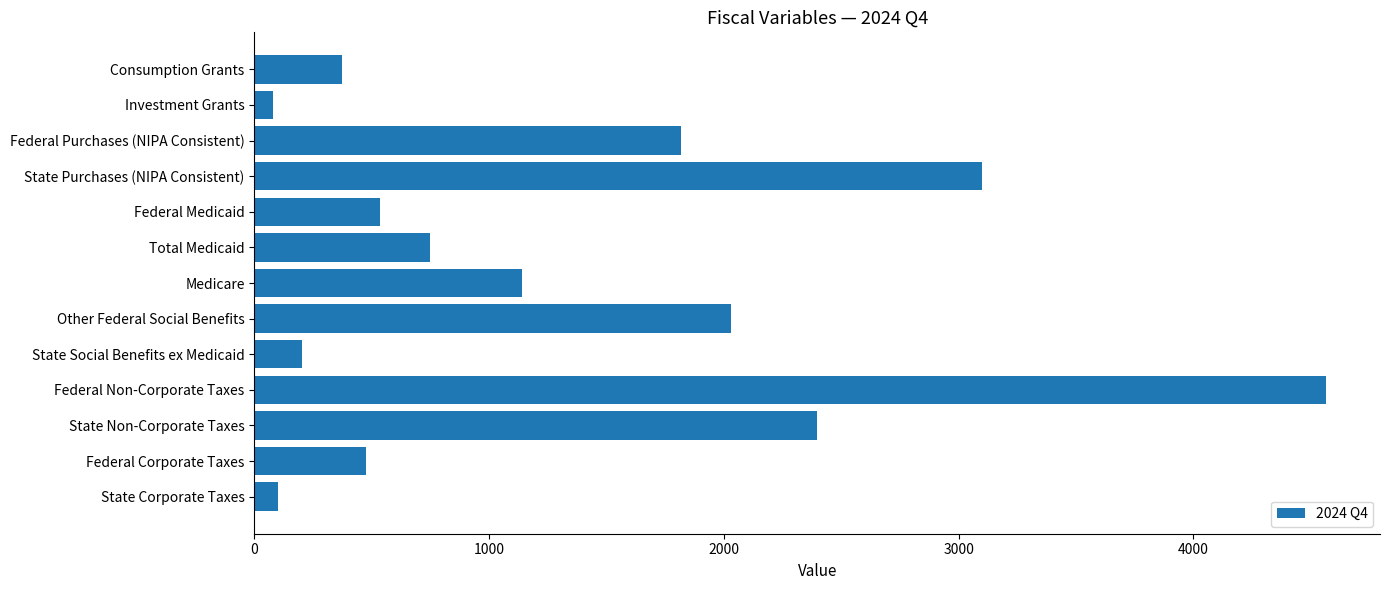

Is it true that the value at Federal Medicaid is 536.4?

True